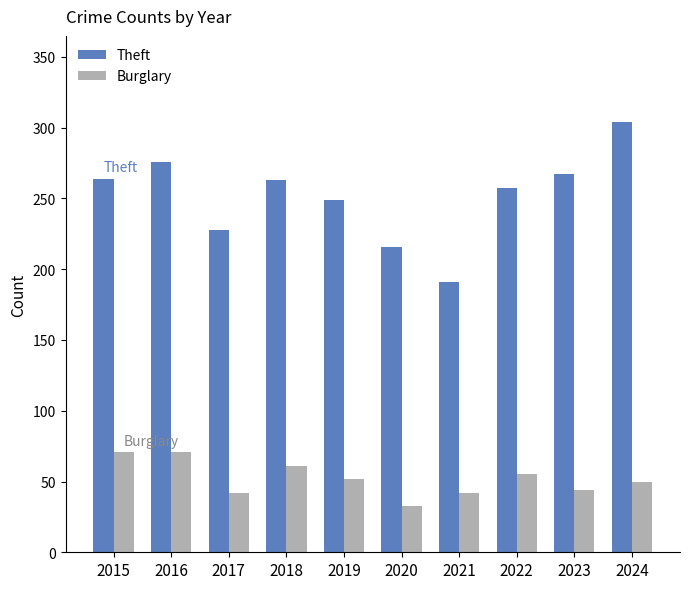

The value of Theft at 2017 is 228. True or false?

True